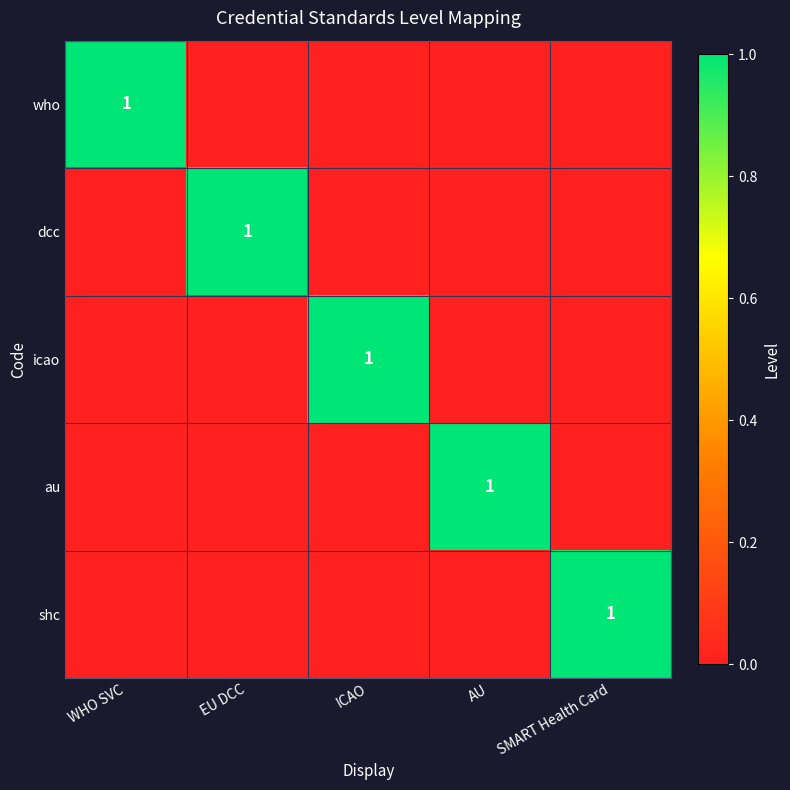

Rank the series at AU from lowest to highest value.

who, dcc, icao, shc, au